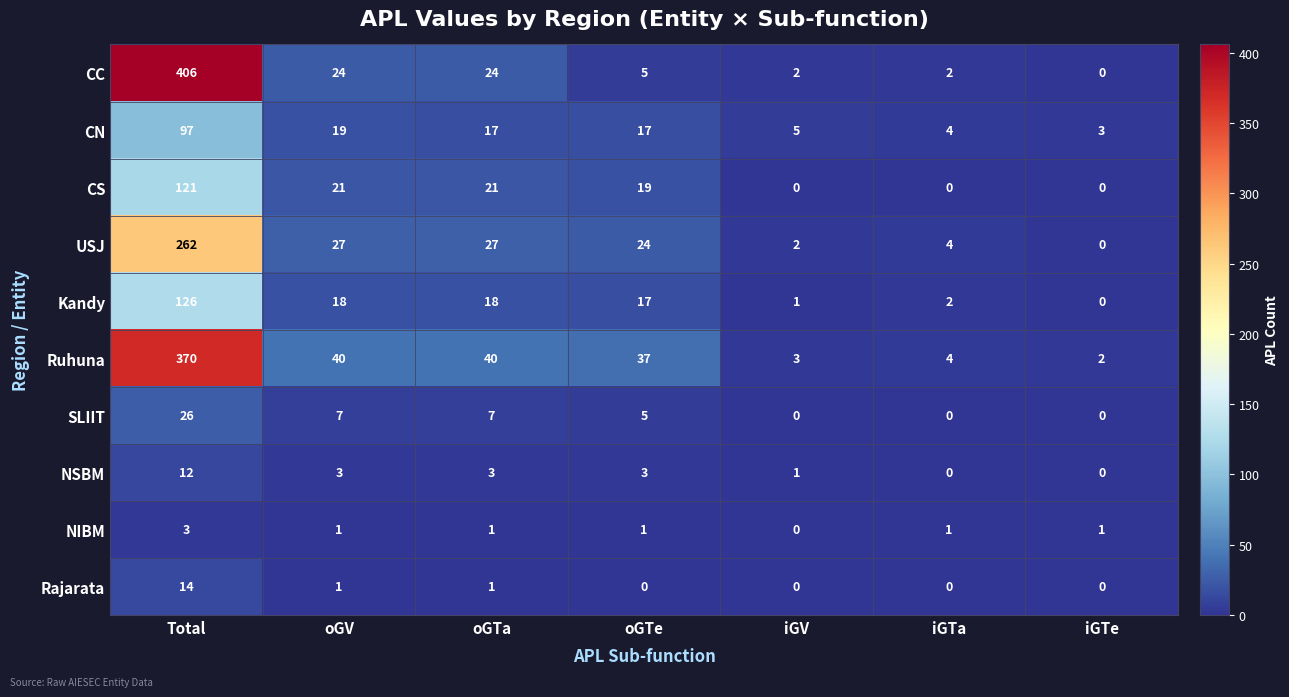

The Ruhuna series shows 2 at iGTa. True or false?

False